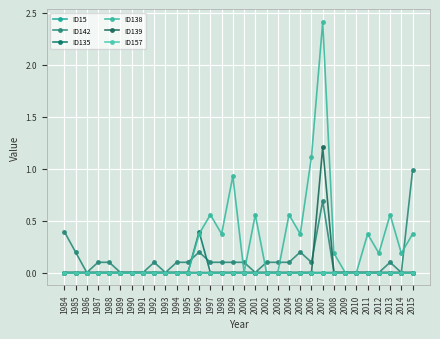

At which category does ID142 reach its first local peak?

1992